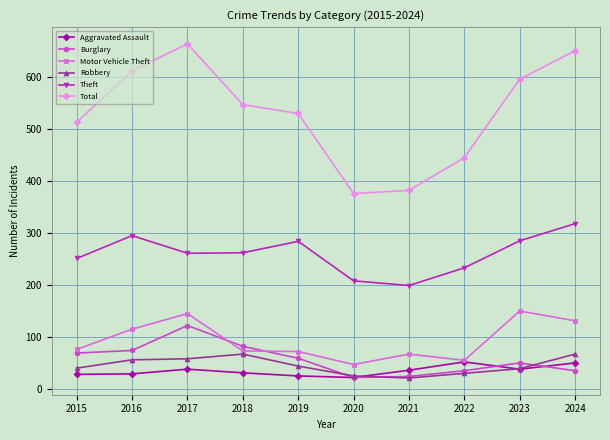

Between 2015 and 2016, which series saw the biggest shift?

Total